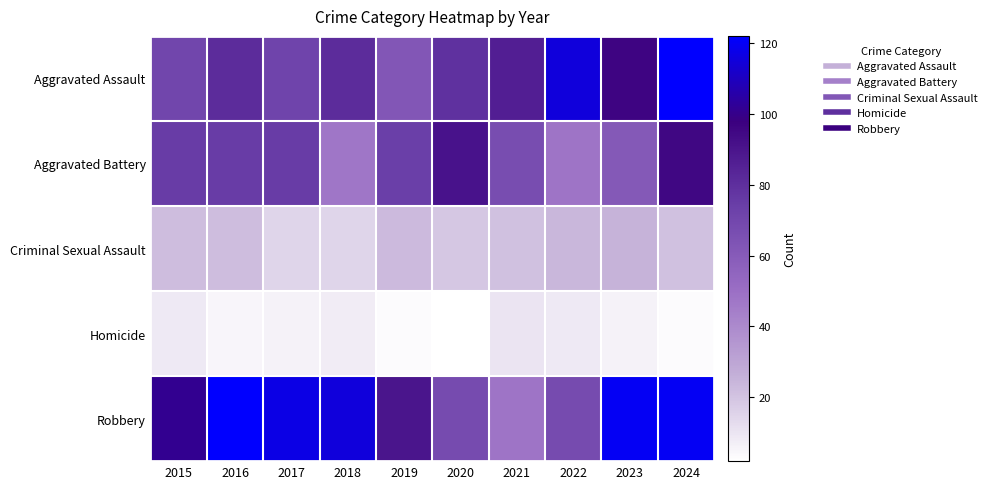

Between 2018 and 2019, which is larger?

2018